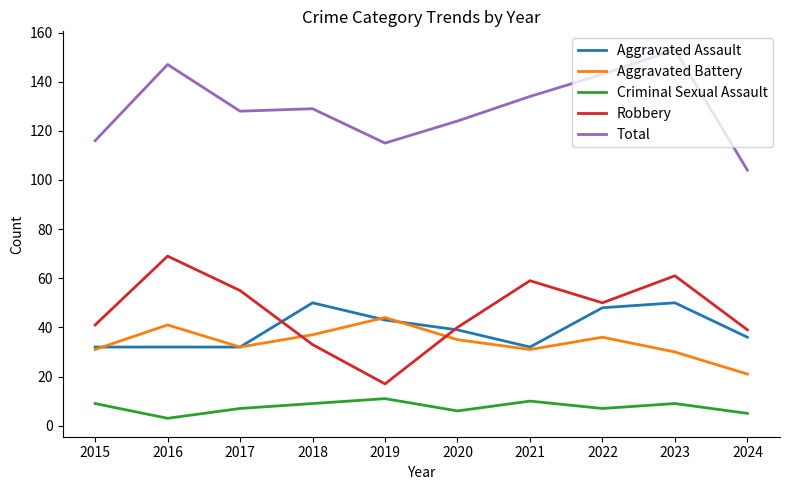

Is it true that Criminal Sexual Assault equals 16 at 2021?

False